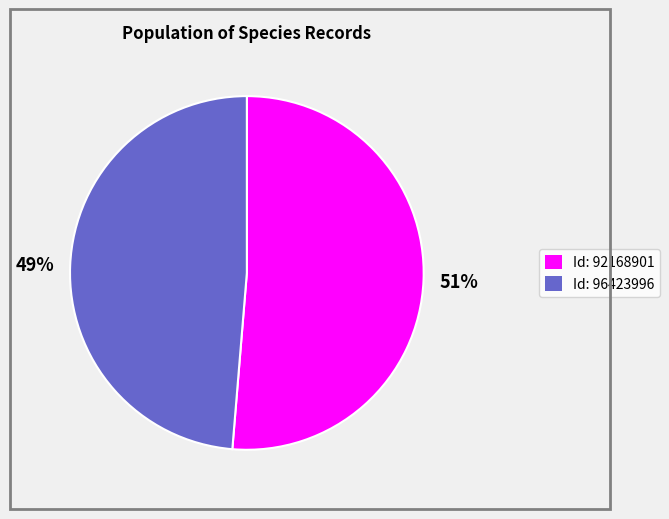

To the nearest percent, what is the average slice percentage?

50%